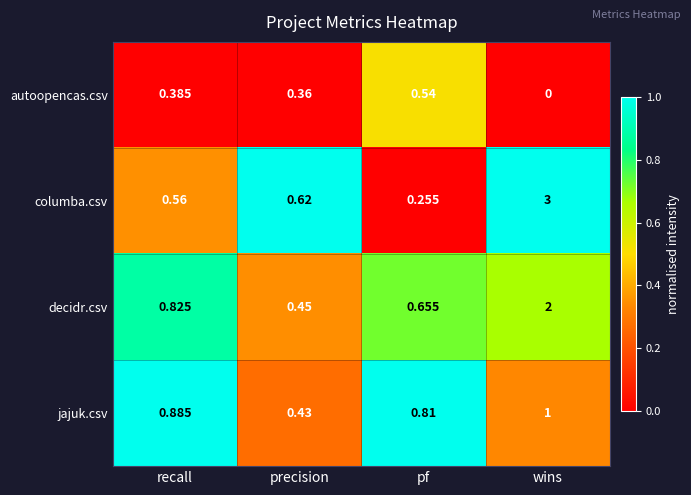

Which category has the highest value across all series?

wins